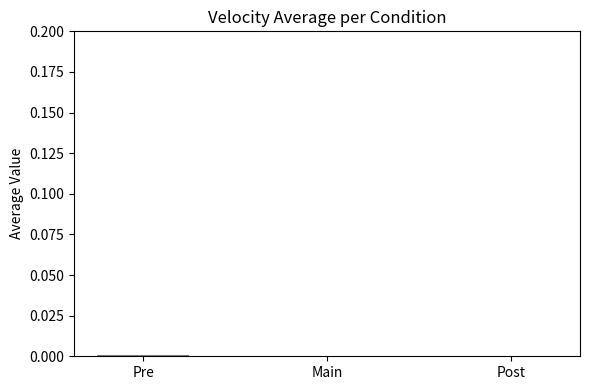

Is it true that the value at Post is 0.0?

True